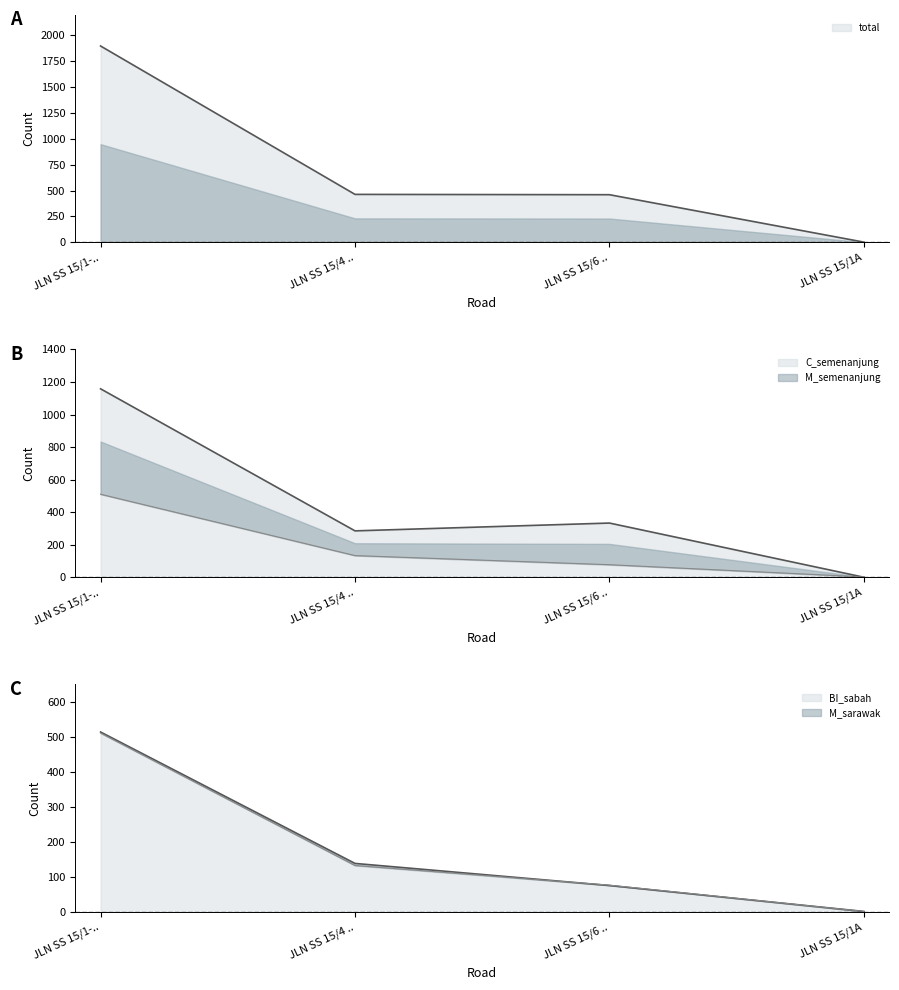

At which category is the sum across all series the highest?

JLN SS 15/1-..